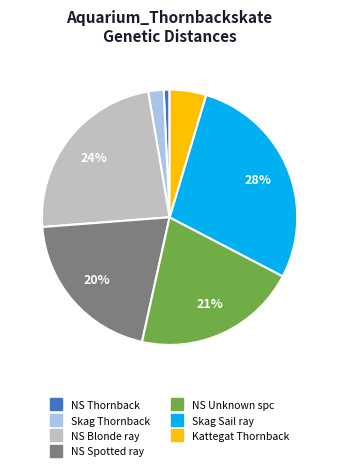

To the nearest percent, what is the average slice percentage?

14%